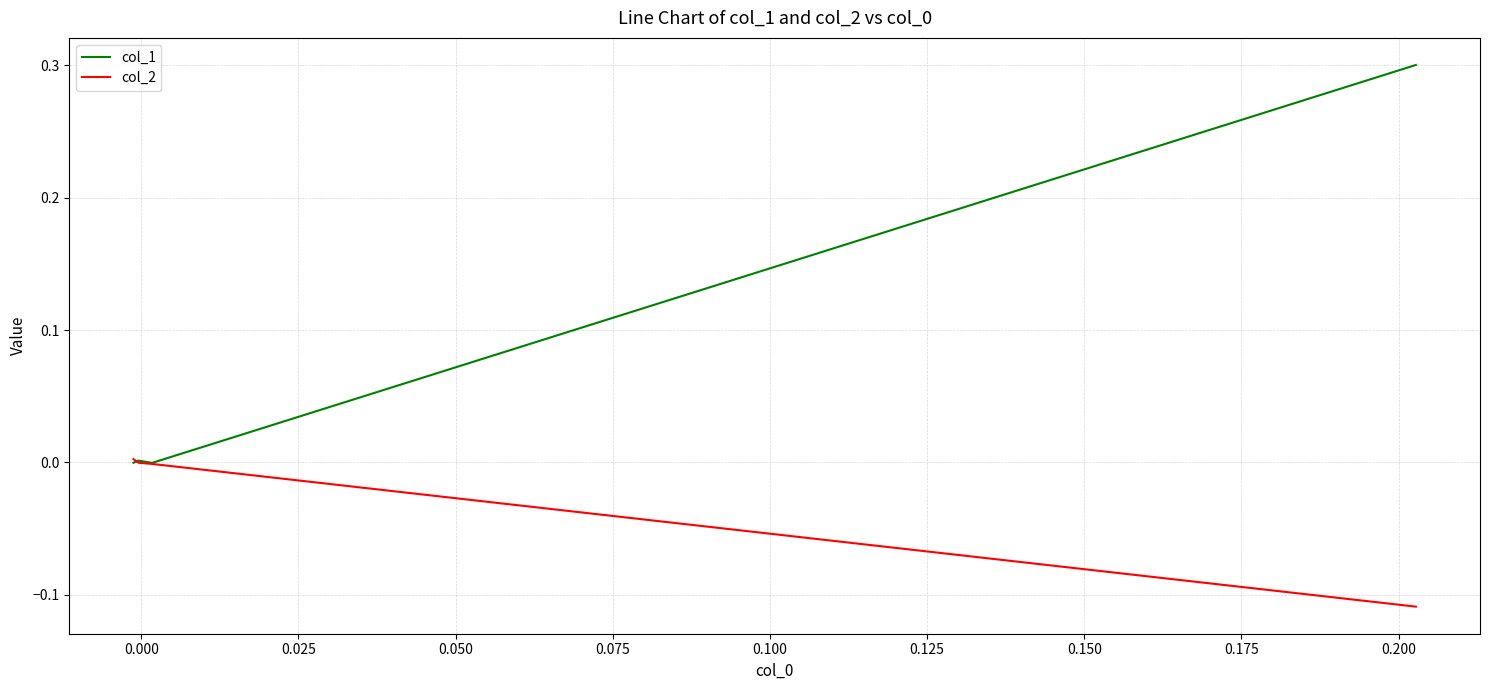

How many lines are shown in the chart?

2